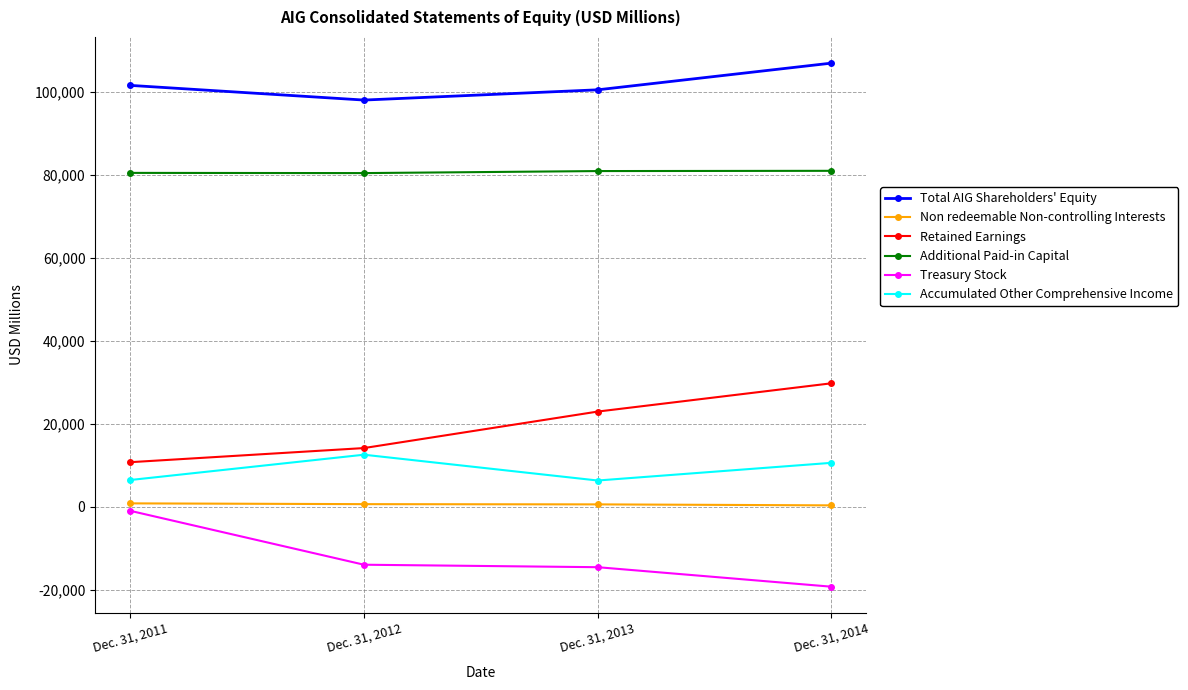

Where is the first local minimum for Accumulated Other Comprehensive Income?

Dec. 31, 2013